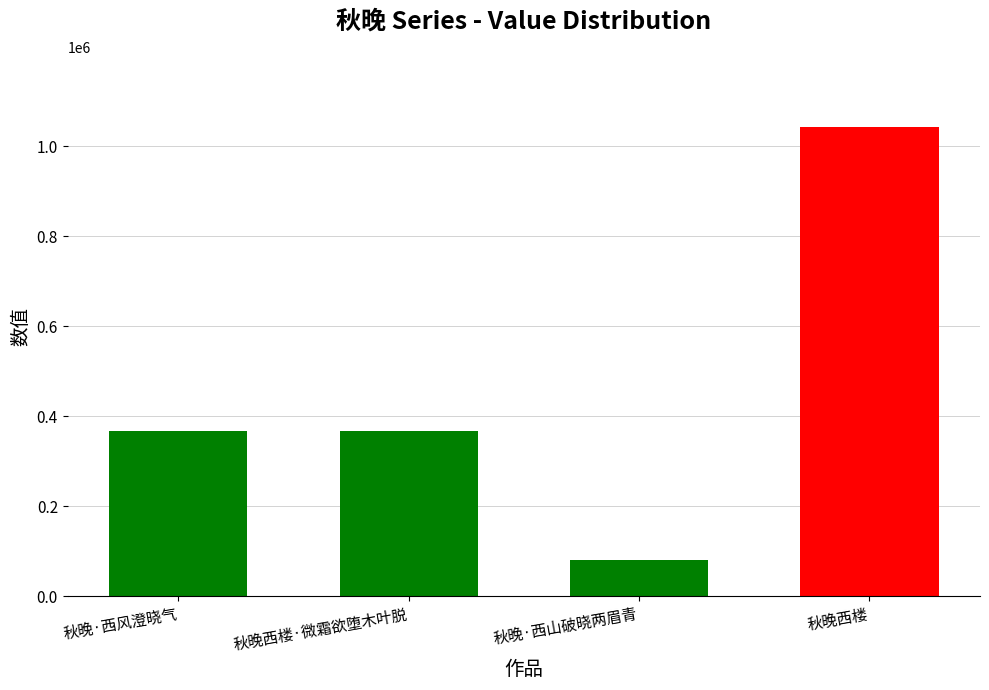

What is the difference between the maximum and minimum values?

961958